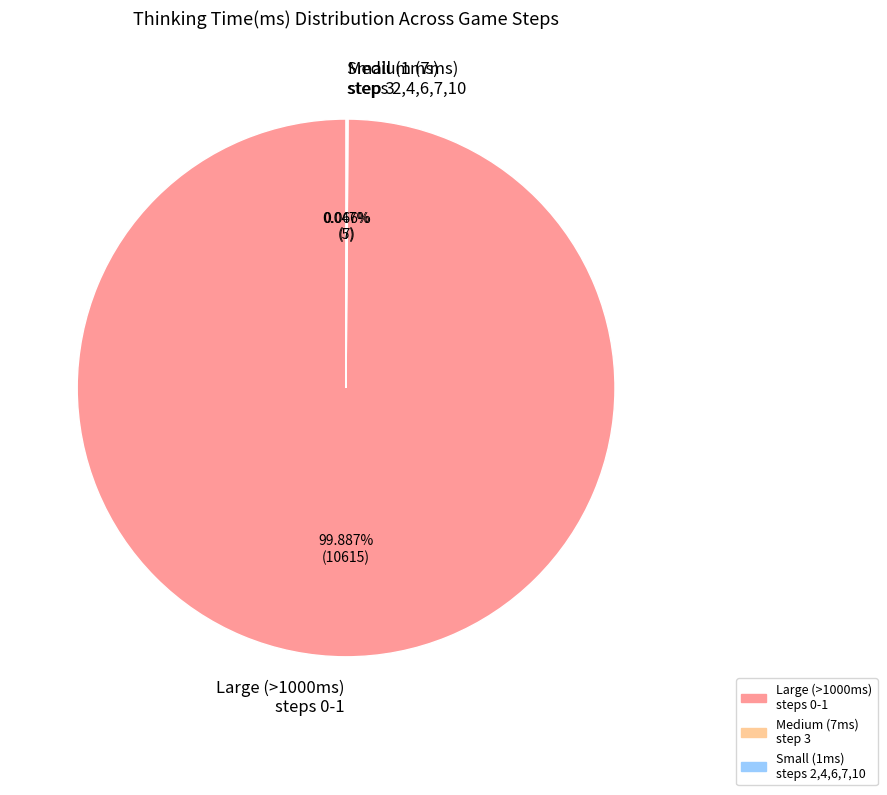

Does any single category account for the majority?

Yes